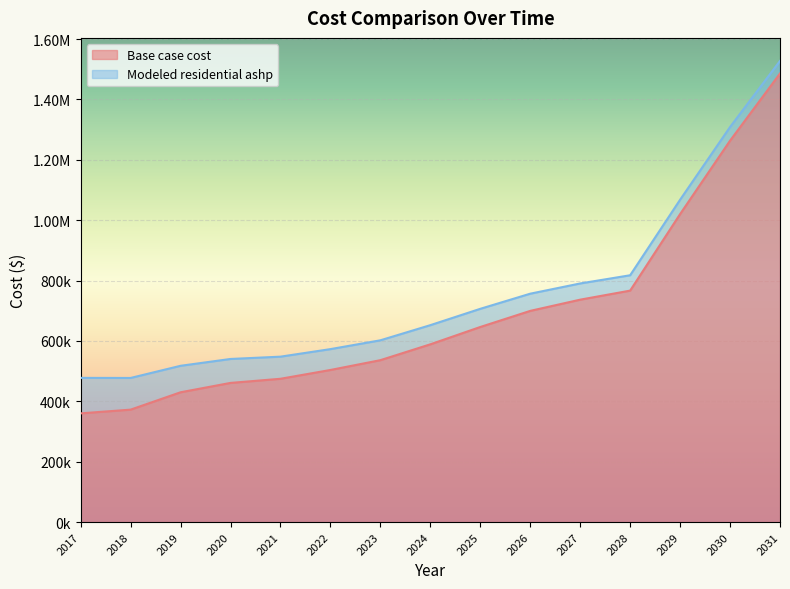

What is the value of the Base case cost point at the 13th from the left?

1020247.4